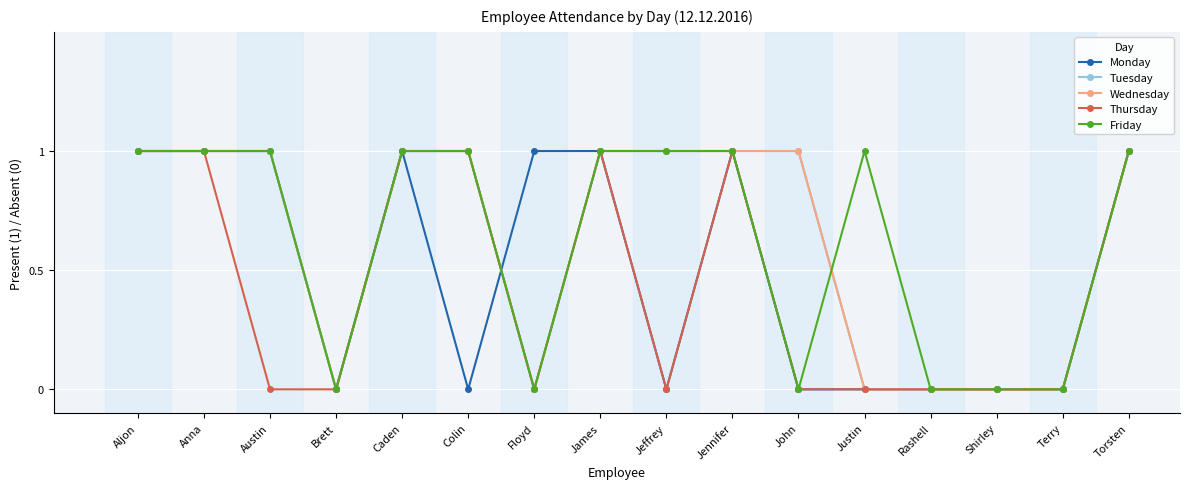

Which series has the largest range (max minus min)?

Monday